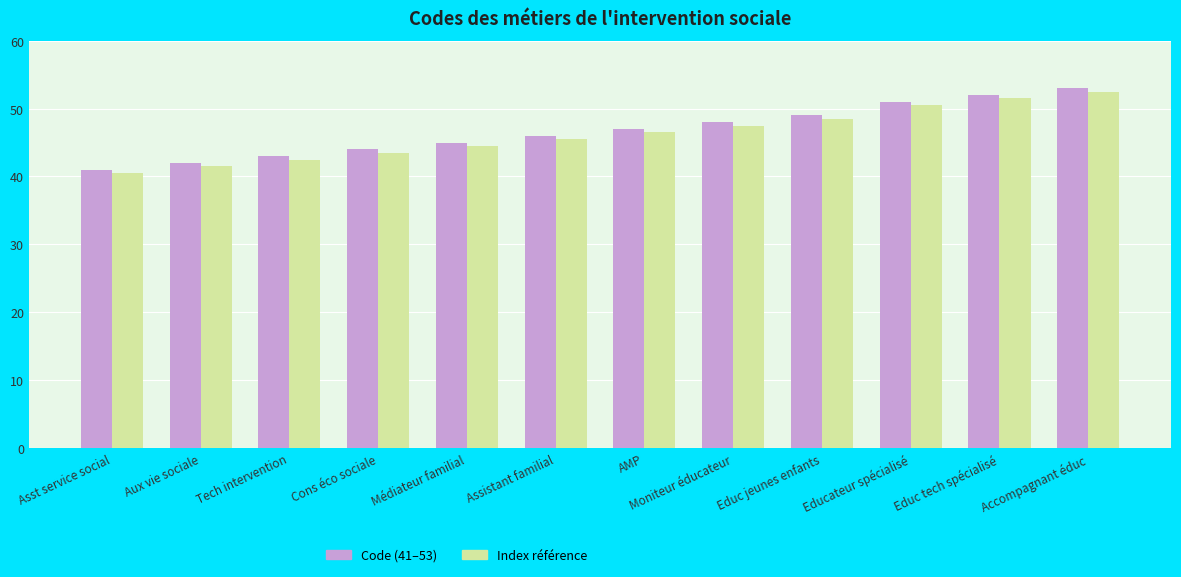

At which label is Code (41–53) closest to 47?

AMP